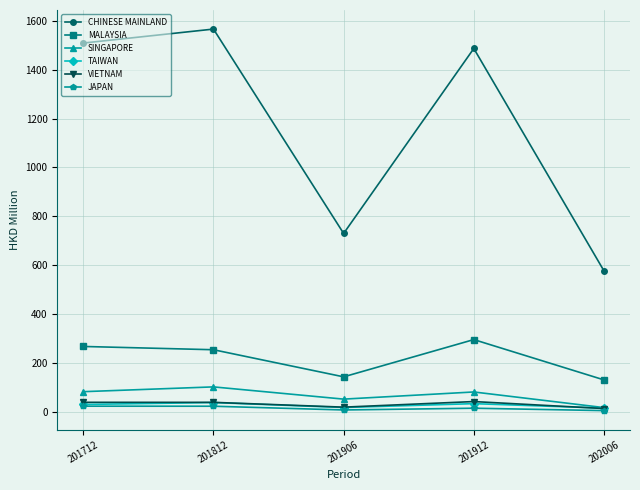

What is the average value of the SINGAPORE series?

66.6